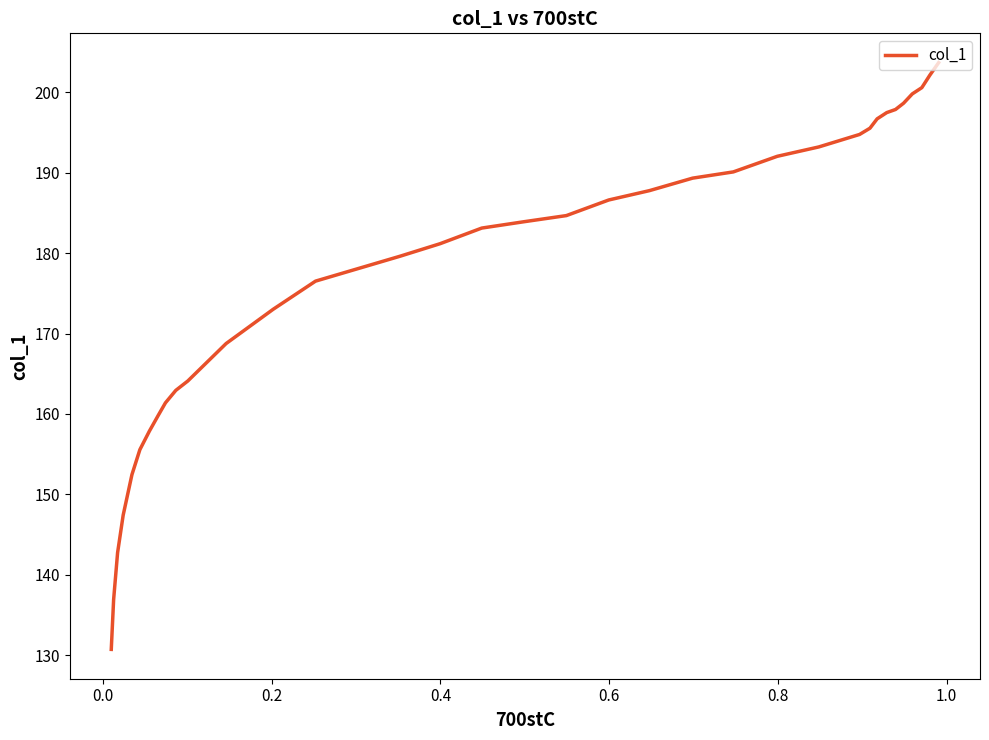

What is the minimum value shown in the chart?

130.7